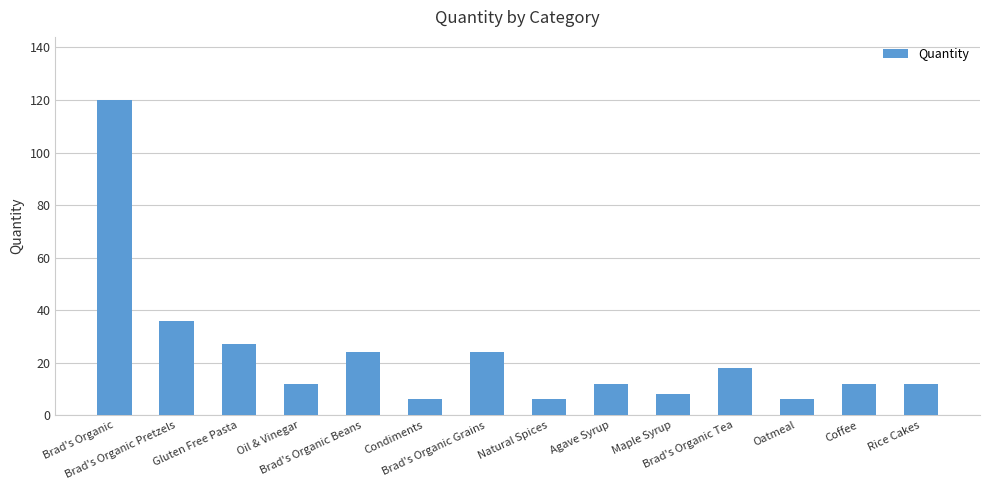

True or false: the data shows 5 at Coffee.

False